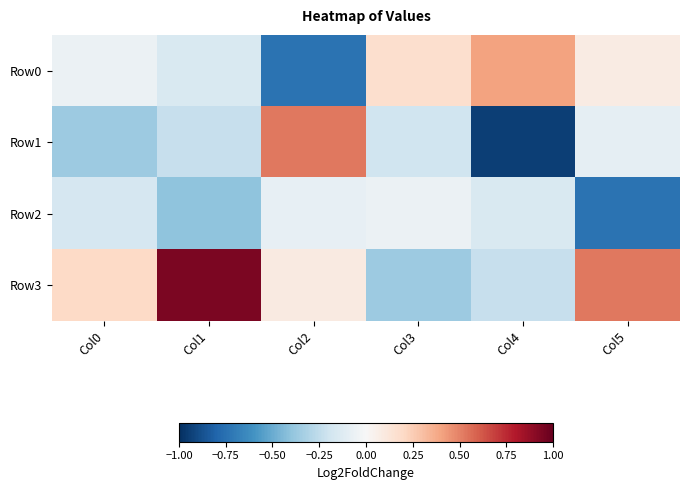

Rank the series by their maximum value, from lowest to highest.

Row2, Row0, Row1, Row3